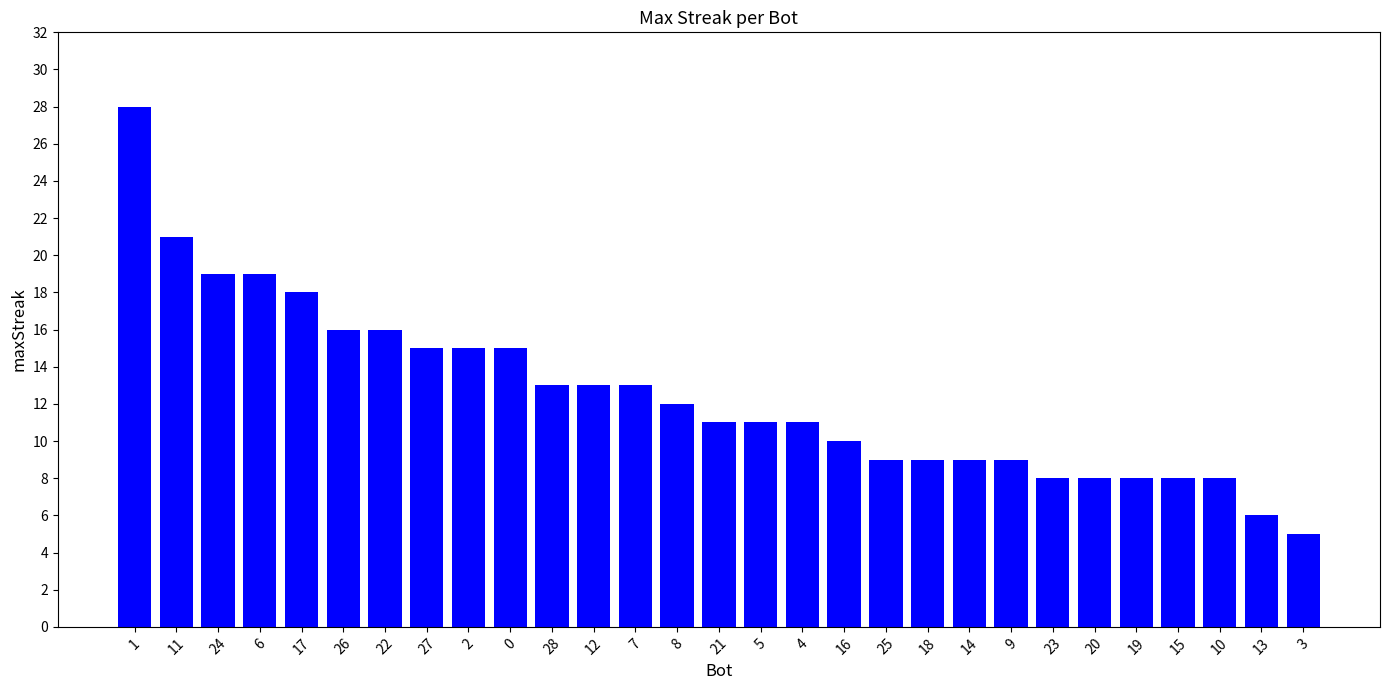

What is the difference between the values at 16 and 22?

6